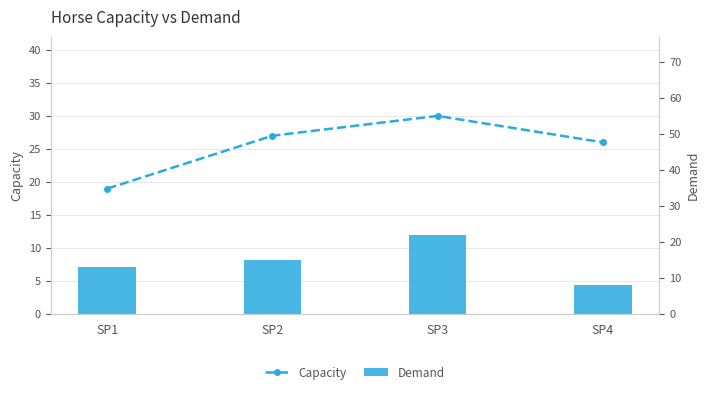

True or false: Capacity has a value of 27 at SP2.

True